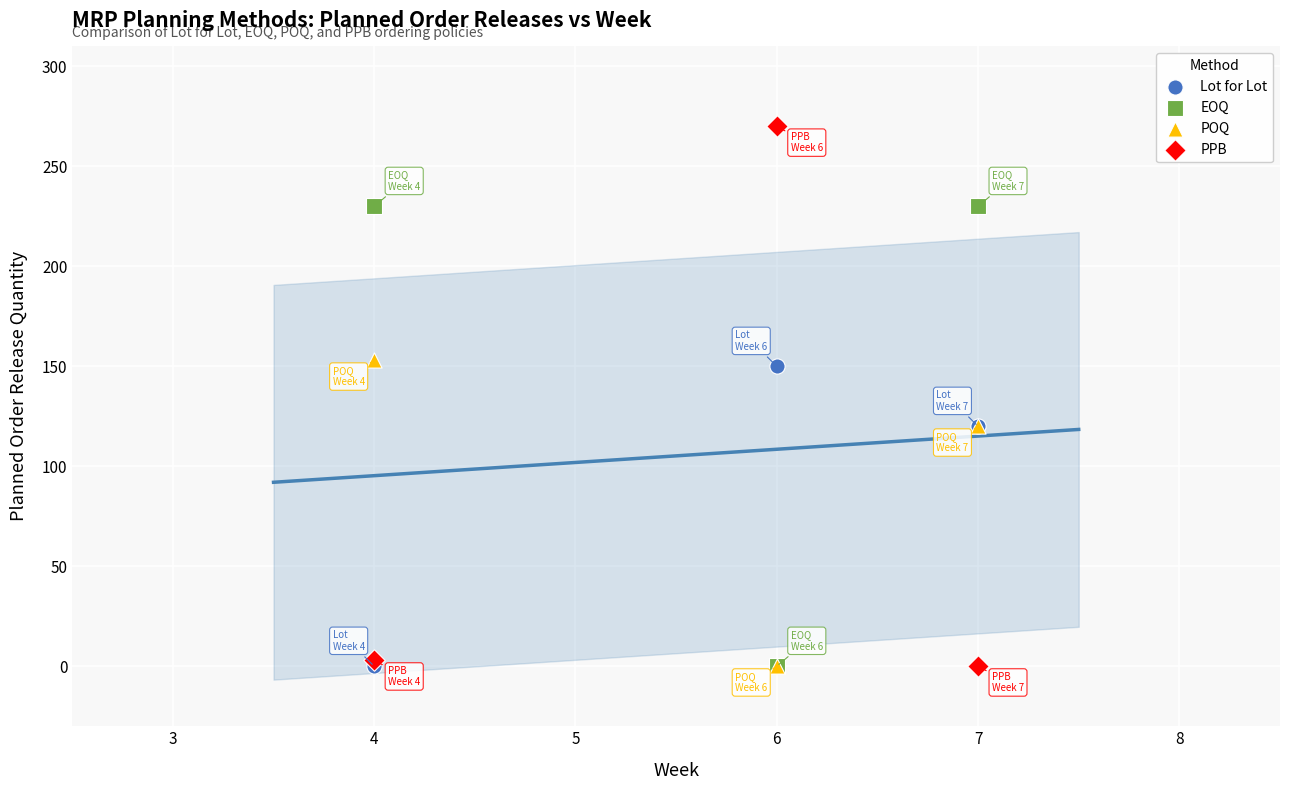

What are all the series names shown in the legend?

Lot for Lot, EOQ, POQ, PPB